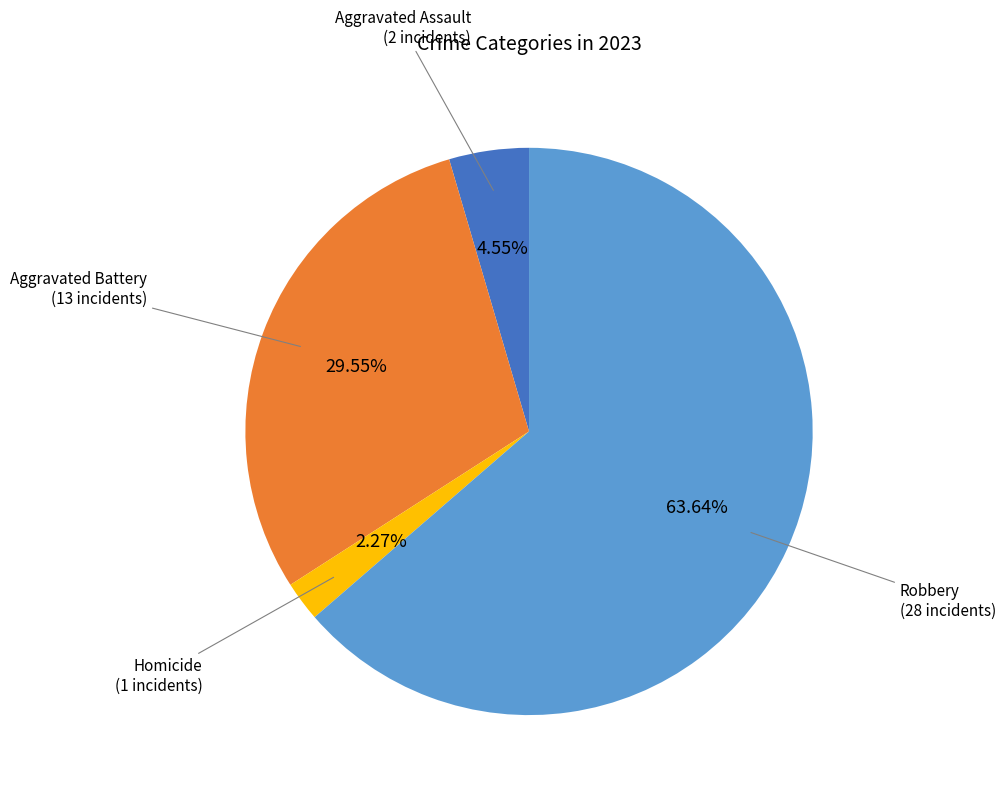

Is there any slice that represents more than half of the pie?

Yes